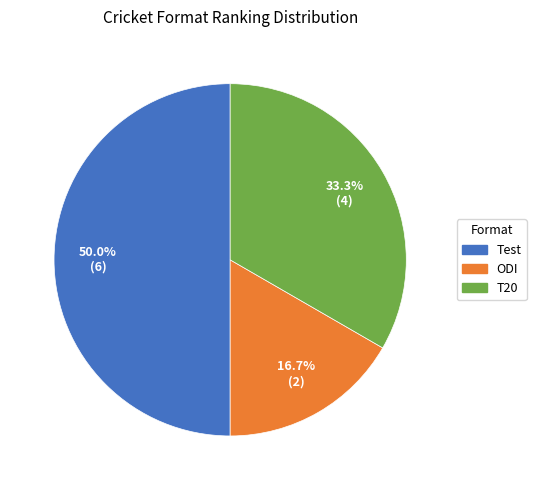

To the nearest percent, what is the difference between the largest and smallest slice percentages?

33%